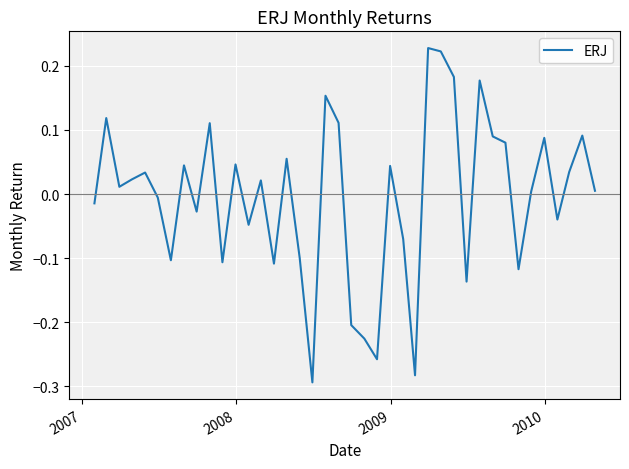

What is the difference between the maximum and minimum values?

0.5